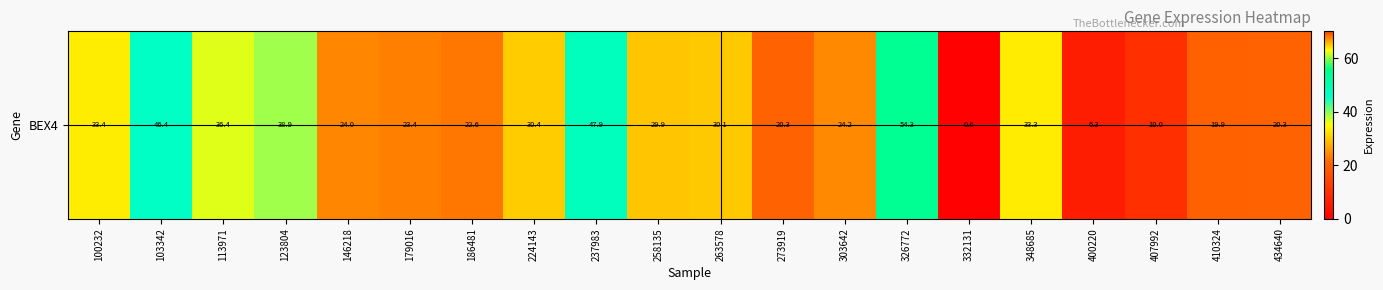

The value at 407992 is 10.0. True or false?

True